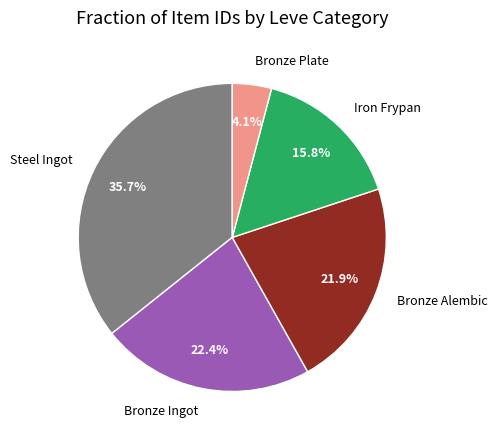

To the nearest percent, what portion does Steel Ingot represent?

36%